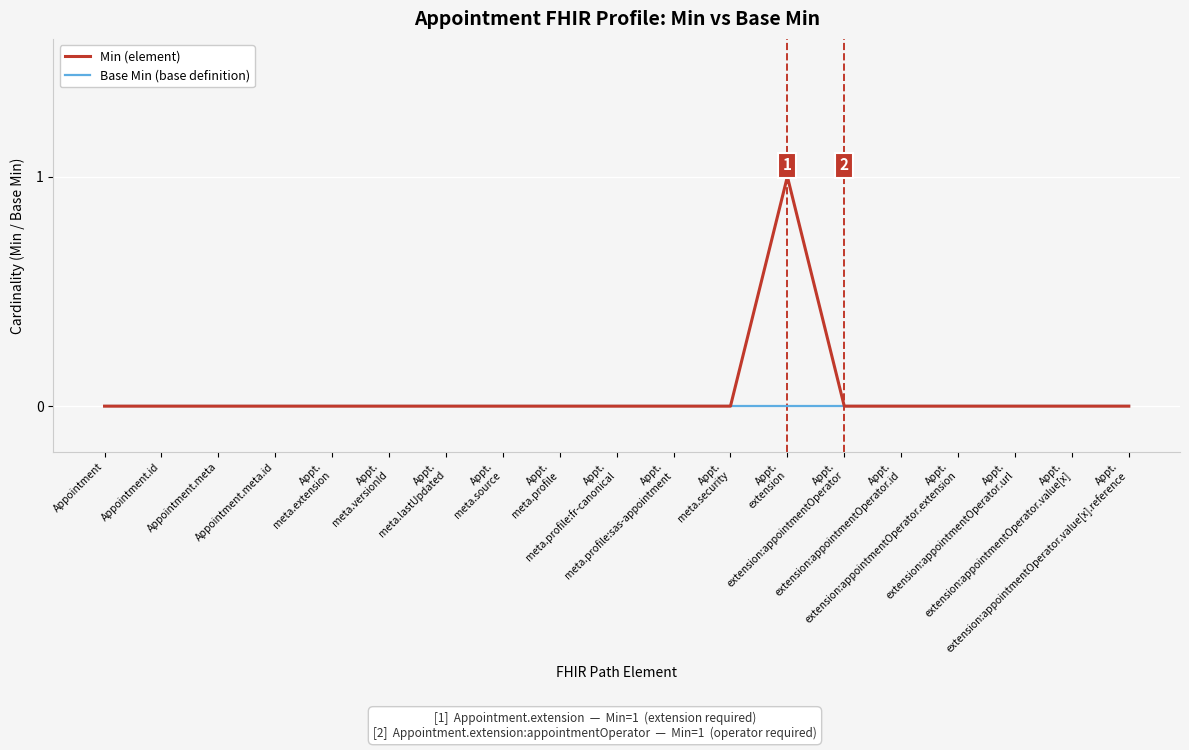

Reading left to right, list all the values displayed in this chart.

Min (element): Appointment=0	Appointment.id=0	Appointment.meta=0	Appointment.meta.id=0	Appt.
meta.extension=0	Appt.
meta.versionId=0	Appt.
meta.lastUpdated=0	Appt.
meta.source=0	Appt.
meta.profile=0	Appt.
meta.profile:fr-canonical=0	Appt.
meta.profile:sas-appointment=0	Appt.
meta.security=0	Appt.
extension=1	Appt.
extension:appointmentOperator=0	Appt.
extension:appointmentOperator.id=0	Appt.
extension:appointmentOperator.extension=0	Appt.
extension:appointmentOperator.url=0	Appt.
extension:appointmentOperator.value[x]=0	Appt.
extension:appointmentOperator.value[x].reference=0
Base Min (base definition): Appointment=0	Appointment.id=0	Appointment.meta=0	Appointment.meta.id=0	Appt.
meta.extension=0	Appt.
meta.versionId=0	Appt.
meta.lastUpdated=0	Appt.
meta.source=0	Appt.
meta.profile=0	Appt.
meta.profile:fr-canonical=0	Appt.
meta.profile:sas-appointment=0	Appt.
meta.security=0	Appt.
extension=0	Appt.
extension:appointmentOperator=0	Appt.
extension:appointmentOperator.id=0	Appt.
extension:appointmentOperator.extension=0	Appt.
extension:appointmentOperator.url=0	Appt.
extension:appointmentOperator.value[x]=0	Appt.
extension:appointmentOperator.value[x].reference=0